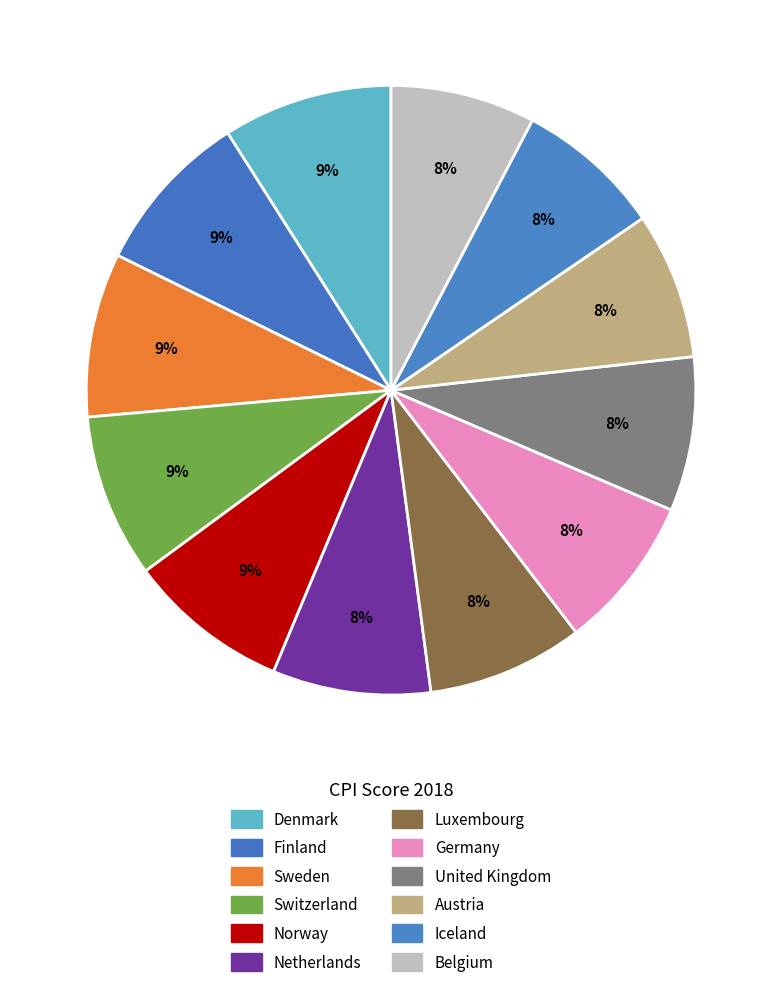

Is there a majority slice in this chart?

No